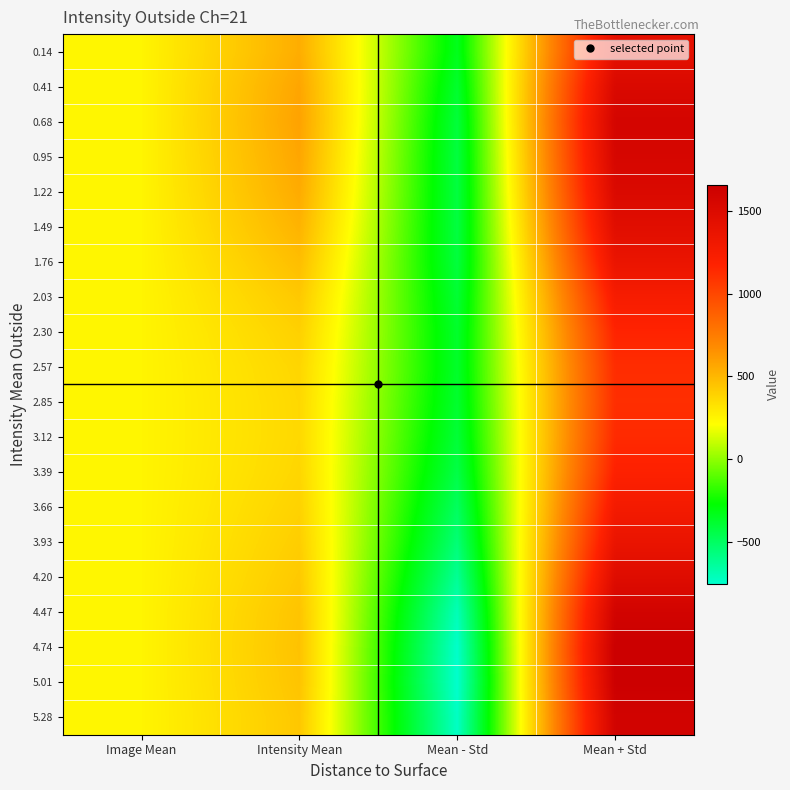

Reading right to left, list all the values displayed in this chart.

0.14: Mean + Std=1413.5	Mean - Std=-334.9	Intensity Mean=539.3	Image Mean=248.0
0.41: Mean + Std=1519.5	Mean - Std=-377.9	Intensity Mean=570.8	Image Mean=248.0
0.68: Mean + Std=1573.3	Mean - Std=-409.1	Intensity Mean=582.1	Image Mean=248.0
0.95: Mean + Std=1555.9	Mean - Std=-420.0	Intensity Mean=568.0	Image Mean=248.0
1.22: Mean + Std=1515.5	Mean - Std=-421.2	Intensity Mean=547.1	Image Mean=248.0
1.49: Mean + Std=1452.4	Mean - Std=-422.2	Intensity Mean=515.1	Image Mean=248.0
1.76: Mean + Std=1360.3	Mean - Std=-415.2	Intensity Mean=472.6	Image Mean=248.0
2.03: Mean + Std=1248.1	Mean - Std=-391.6	Intensity Mean=428.3	Image Mean=248.0
2.30: Mean + Std=1164.7	Mean - Std=-373.3	Intensity Mean=395.7	Image Mean=248.0
2.57: Mean + Std=1121.0	Mean - Std=-369.8	Intensity Mean=375.6	Image Mean=248.0
2.85: Mean + Std=1113.8	Mean - Std=-380.0	Intensity Mean=366.9	Image Mean=248.0
3.12: Mean + Std=1133.2	Mean - Std=-401.7	Intensity Mean=365.7	Image Mean=248.0
3.39: Mean + Std=1184.3	Mean - Std=-437.8	Intensity Mean=373.2	Image Mean=248.0
3.66: Mean + Std=1272.0	Mean - Std=-492.4	Intensity Mean=389.8	Image Mean=248.0
3.93: Mean + Std=1365.3	Mean - Std=-549.2	Intensity Mean=408.0	Image Mean=248.0
4.20: Mean + Std=1475.9	Mean - Std=-622.2	Intensity Mean=426.8	Image Mean=248.0
4.47: Mean + Std=1596.9	Mean - Std=-702.7	Intensity Mean=447.1	Image Mean=248.0
4.74: Mean + Std=1656.3	Mean - Std=-748.3	Intensity Mean=454.0	Image Mean=248.0
5.01: Mean + Std=1649.3	Mean - Std=-755.0	Intensity Mean=447.1	Image Mean=248.0
5.28: Mean + Std=1598.9	Mean - Std=-731.8	Intensity Mean=433.5	Image Mean=248.0